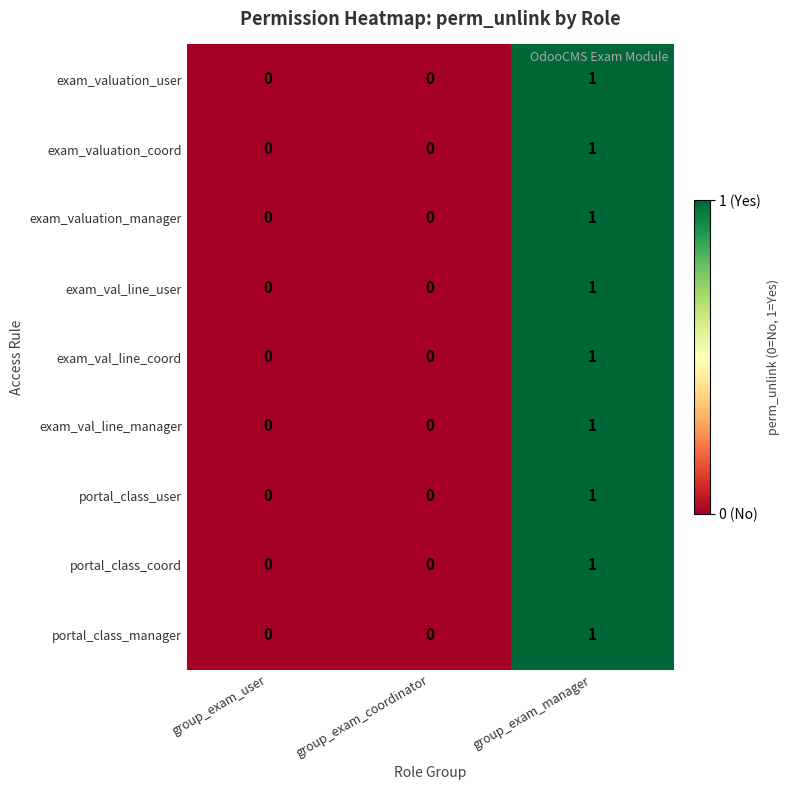

Is it true that exam_val_line_coord equals 0 at group_exam_coordinator?

True